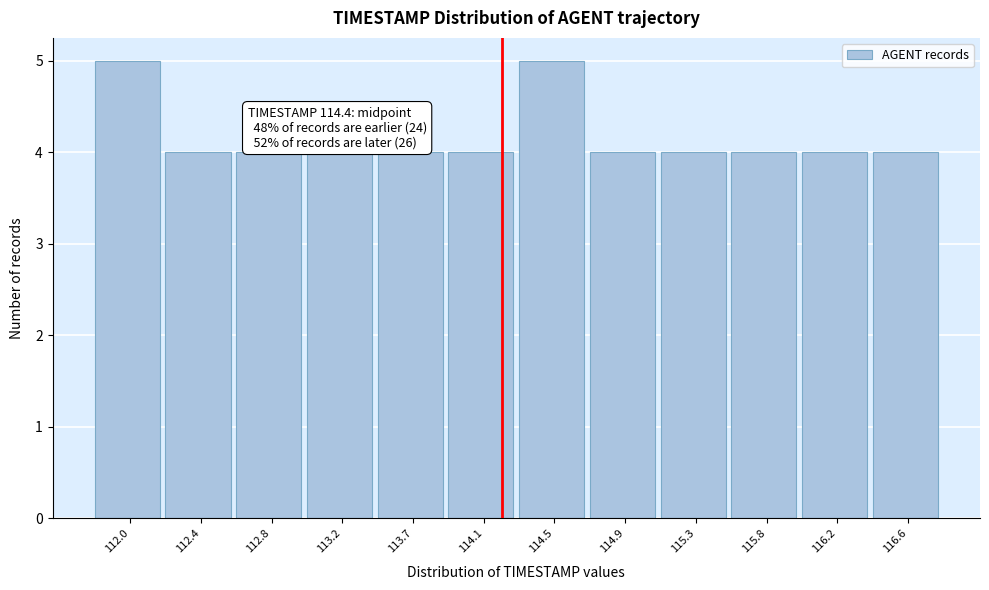

Reading left to right, what are all the values shown in this chart?

5	4	4	4	4	4	5	4	4	4	4	4